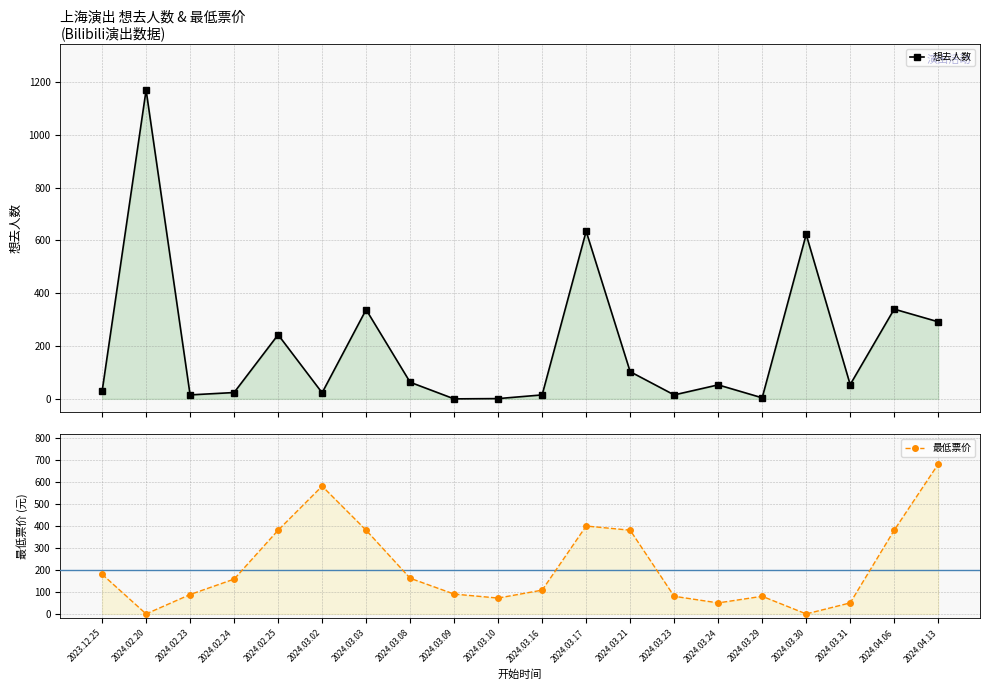

Is it true that 想去人数 equals 15 at 2024.02.23?

True